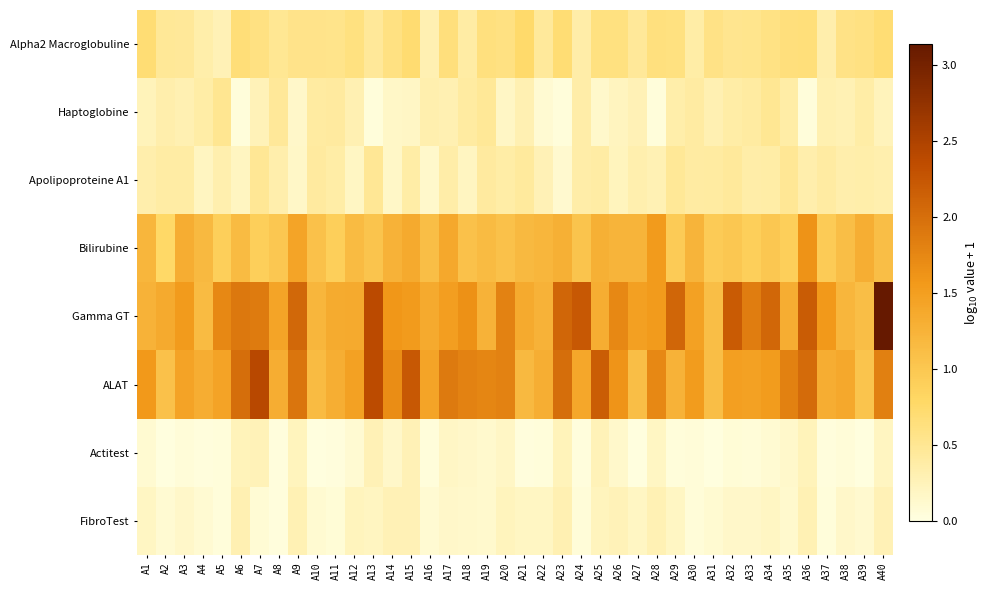

Reading left to right, list all the values displayed in this chart.

Alpha2 Macroglobuline: A1=0.7	A2=0.5	A3=0.5	A4=0.4	A5=0.3	A6=0.7	A7=0.6	A8=0.5	A9=0.6	A10=0.6	A11=0.5	A12=0.6	A13=0.5	A14=0.6	A15=0.7	A16=0.3	A17=0.6	A18=0.4	A19=0.6	A20=0.6	A21=0.7	A22=0.4	A23=0.7	A24=0.4	A25=0.6	A26=0.6	A27=0.5	A28=0.6	A29=0.6	A30=0.4	A31=0.6	A32=0.5	A33=0.5	A34=0.6	A35=0.6	A36=0.7	A37=0.3	A38=0.6	A39=0.6	A40=0.7
Haptoglobine: A1=0.3	A2=0.3	A3=0.3	A4=0.4	A5=0.5	A6=0.0	A7=0.3	A8=0.5	A9=0.2	A10=0.4	A11=0.4	A12=0.3	A13=0.0	A14=0.2	A15=0.2	A16=0.3	A17=0.3	A18=0.4	A19=0.5	A20=0.2	A21=0.3	A22=0.1	A23=0.0	A24=0.4	A25=0.1	A26=0.2	A27=0.3	A28=0.0	A29=0.4	A30=0.4	A31=0.3	A32=0.4	A33=0.4	A34=0.5	A35=0.4	A36=0.0	A37=0.3	A38=0.3	A39=0.4	A40=0.2
Apolipoproteine A1: A1=0.3	A2=0.4	A3=0.4	A4=0.2	A5=0.3	A6=0.2	A7=0.5	A8=0.3	A9=0.2	A10=0.4	A11=0.4	A12=0.2	A13=0.5	A14=0.2	A15=0.4	A16=0.1	A17=0.4	A18=0.2	A19=0.4	A20=0.4	A21=0.4	A22=0.3	A23=0.1	A24=0.4	A25=0.4	A26=0.2	A27=0.3	A28=0.3	A29=0.5	A30=0.4	A31=0.4	A32=0.4	A33=0.4	A34=0.4	A35=0.5	A36=0.3	A37=0.4	A38=0.3	A39=0.4	A40=0.3
Bilirubine: A1=1.2	A2=0.8	A3=1.3	A4=1.2	A5=0.9	A6=1.1	A7=0.9	A8=1.0	A9=1.4	A10=1.1	A11=0.9	A12=1.1	A13=1.0	A14=1.3	A15=1.4	A16=1.1	A17=1.4	A18=1.1	A19=1.1	A20=1.1	A21=1.2	A22=1.2	A23=1.3	A24=1.0	A25=1.3	A26=1.2	A27=1.2	A28=1.5	A29=1.0	A30=1.2	A31=1.0	A32=1.0	A33=0.9	A34=1.0	A35=0.9	A36=1.6	A37=1.0	A38=1.1	A39=1.3	A40=1.1
Gamma GT: A1=1.3	A2=1.4	A3=1.5	A4=1.1	A5=1.7	A6=1.9	A7=1.9	A8=1.4	A9=2.1	A10=1.2	A11=1.3	A12=1.4	A13=2.4	A14=1.6	A15=1.5	A16=1.4	A17=1.5	A18=1.7	A19=1.3	A20=1.8	A21=1.4	A22=1.3	A23=2.1	A24=2.2	A25=1.3	A26=1.7	A27=1.5	A28=1.5	A29=2.1	A30=1.5	A31=1.1	A32=2.2	A33=1.9	A34=2.1	A35=1.3	A36=2.2	A37=1.6	A38=1.2	A39=1.1	A40=3.1
ALAT: A1=1.6	A2=1.1	A3=1.4	A4=1.3	A5=1.4	A6=2.0	A7=2.4	A8=1.3	A9=1.9	A10=1.1	A11=1.3	A12=1.5	A13=2.4	A14=1.7	A15=2.2	A16=1.4	A17=1.9	A18=1.8	A19=1.8	A20=1.8	A21=1.2	A22=1.3	A23=2.0	A24=1.4	A25=2.2	A26=1.6	A27=1.1	A28=1.7	A29=1.3	A30=1.5	A31=1.1	A32=1.5	A33=1.5	A34=1.5	A35=1.8	A36=2.0	A37=1.3	A38=1.4	A39=1.0	A40=1.8
Actitest: A1=0.1	A2=0.0	A3=0.1	A4=0.0	A5=0.0	A6=0.3	A7=0.3	A8=0.0	A9=0.2	A10=0.0	A11=0.0	A12=0.1	A13=0.3	A14=0.2	A15=0.3	A16=0.0	A17=0.2	A18=0.1	A19=0.1	A20=0.2	A21=0.0	A22=0.0	A23=0.3	A24=0.0	A25=0.3	A26=0.1	A27=0.0	A28=0.2	A29=0.0	A30=0.1	A31=0.0	A32=0.1	A33=0.1	A34=0.1	A35=0.1	A36=0.3	A37=0.0	A38=0.0	A39=0.0	A40=0.2
FibroTest: A1=0.2	A2=0.1	A3=0.1	A4=0.1	A5=0.0	A6=0.3	A7=0.1	A8=0.0	A9=0.3	A10=0.1	A11=0.1	A12=0.2	A13=0.2	A14=0.3	A15=0.3	A16=0.1	A17=0.2	A18=0.1	A19=0.1	A20=0.2	A21=0.2	A22=0.2	A23=0.3	A24=0.0	A25=0.2	A26=0.3	A27=0.2	A28=0.3	A29=0.2	A30=0.0	A31=0.1	A32=0.1	A33=0.1	A34=0.2	A35=0.1	A36=0.3	A37=0.0	A38=0.2	A39=0.1	A40=0.3